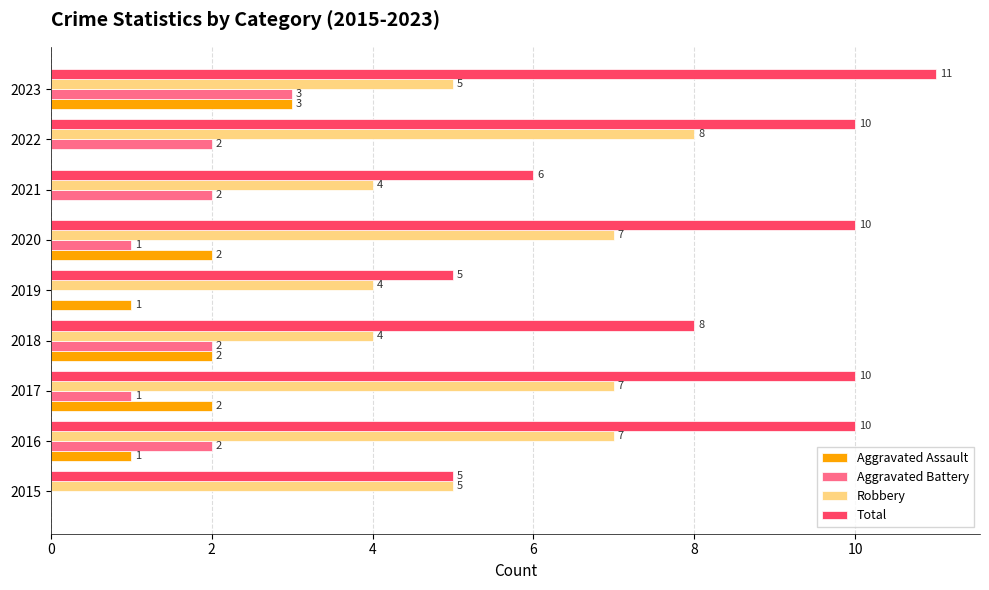

What are all the series names shown in the legend?

Aggravated Assault, Aggravated Battery, Robbery, Total